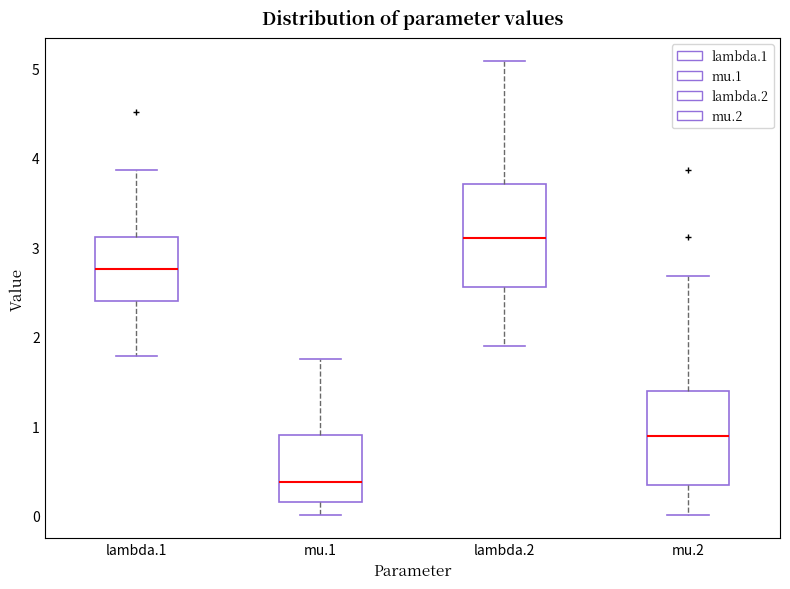

Reading left to right, transcribe this box plot: for each box, give where its median line is, the range the box spans, and where its two whiskers end, as read against the y-axis. The values are not printed on the chart, so give them approximately, as read against the axis.

lambda.1: median 2.8, box 2.4 to 3.1, whiskers 1.8 to 3.9
mu.1: median 0.4, box 0.2 to 0.9, whiskers 0.0 to 1.7
lambda.2: median 3.1, box 2.6 to 3.7, whiskers 1.9 to 5.1
mu.2: median 0.9, box 0.3 to 1.4, whiskers 0.0 to 2.7